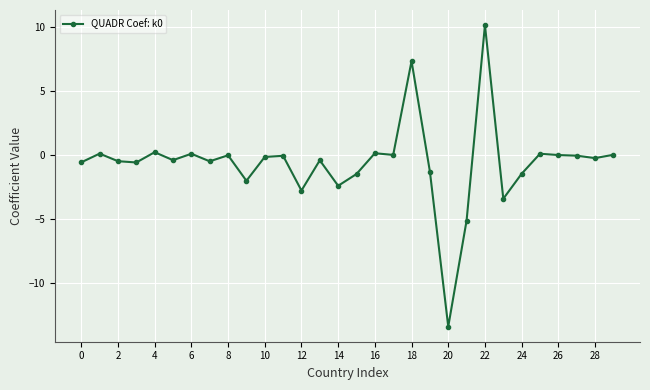

What is the maximum value shown in the chart?

10.1